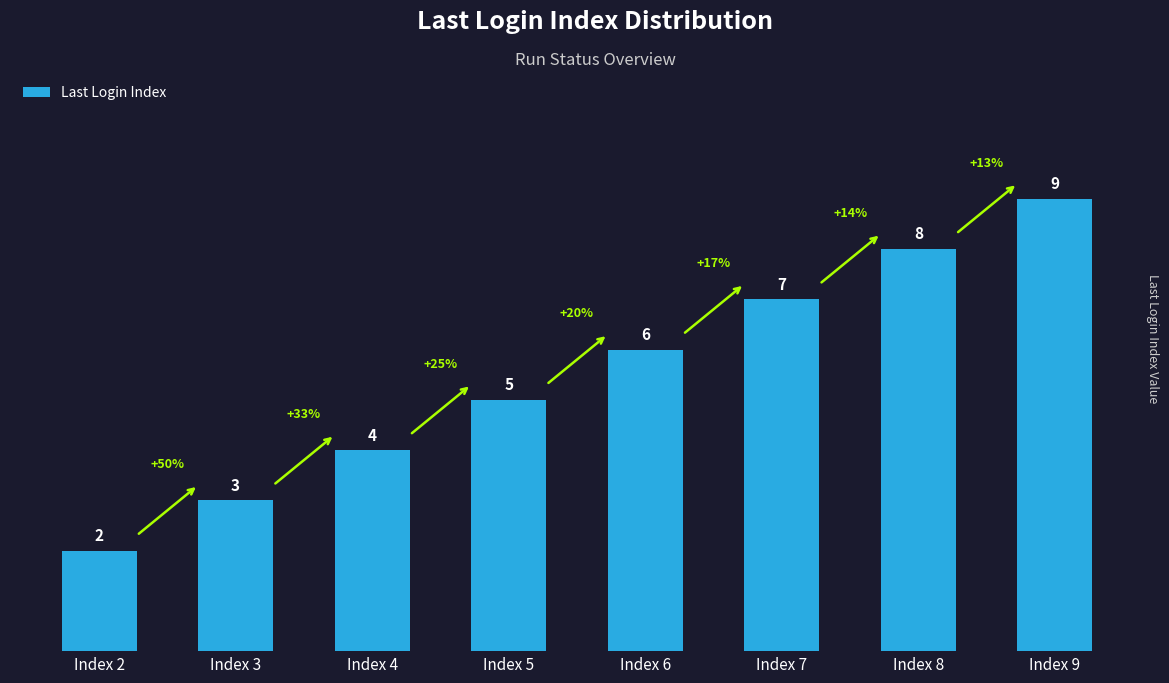

Reading left to right, transcribe all the data shown in this chart.

Index 2=2	Index 3=3	Index 4=4	Index 5=5	Index 6=6	Index 7=7	Index 8=8	Index 9=9